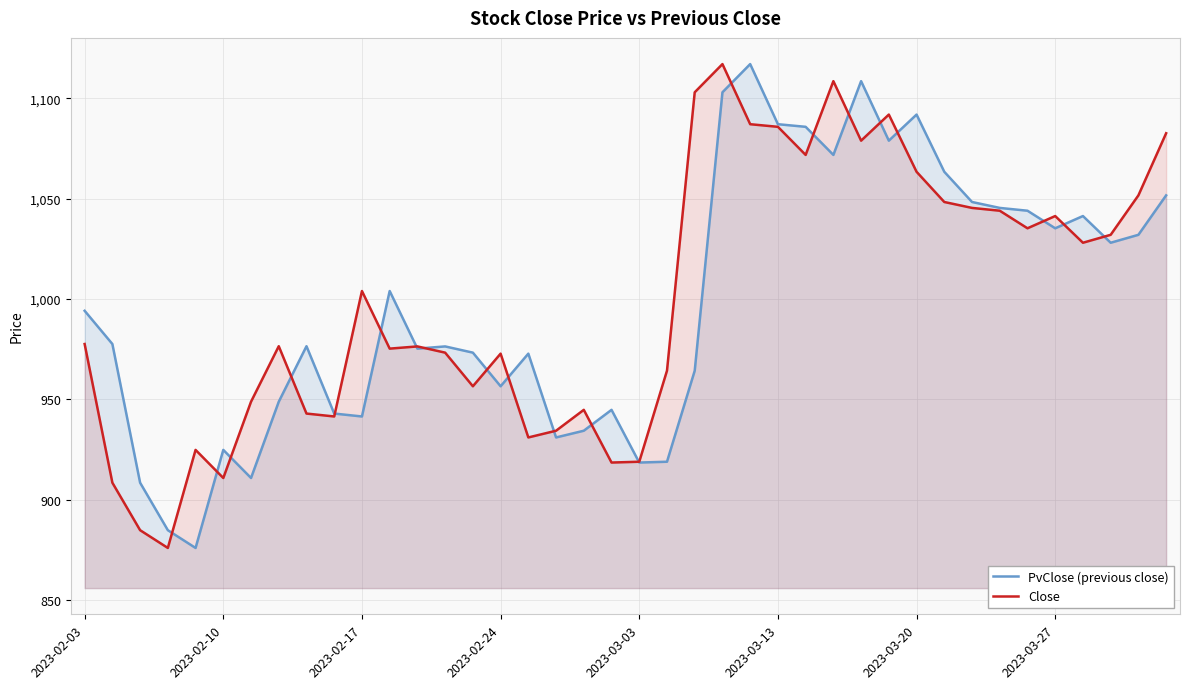

What is the lowest value of the PvClose (previous close) series?

876.0